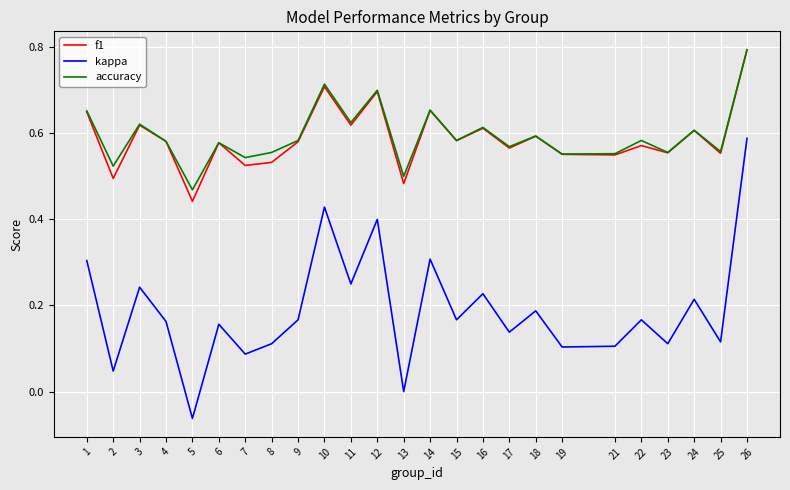

Which series has the largest range (max minus min)?

kappa